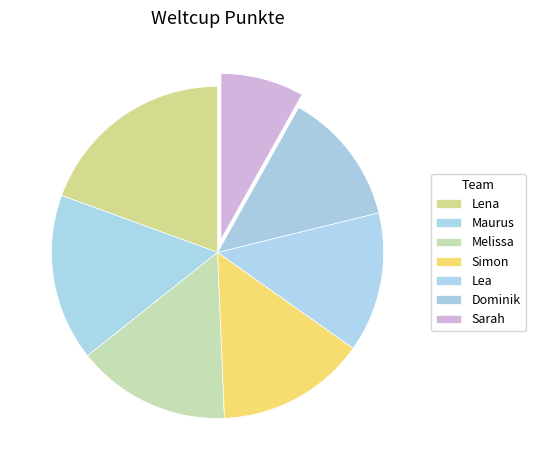

How many segments does this pie chart have?

7